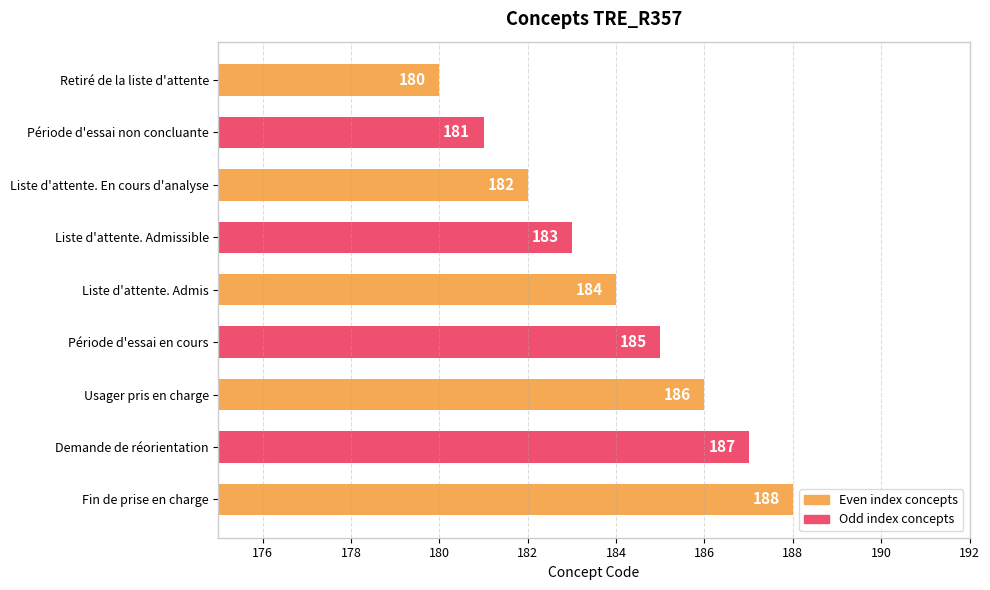

How many distinct data groups are displayed?

1